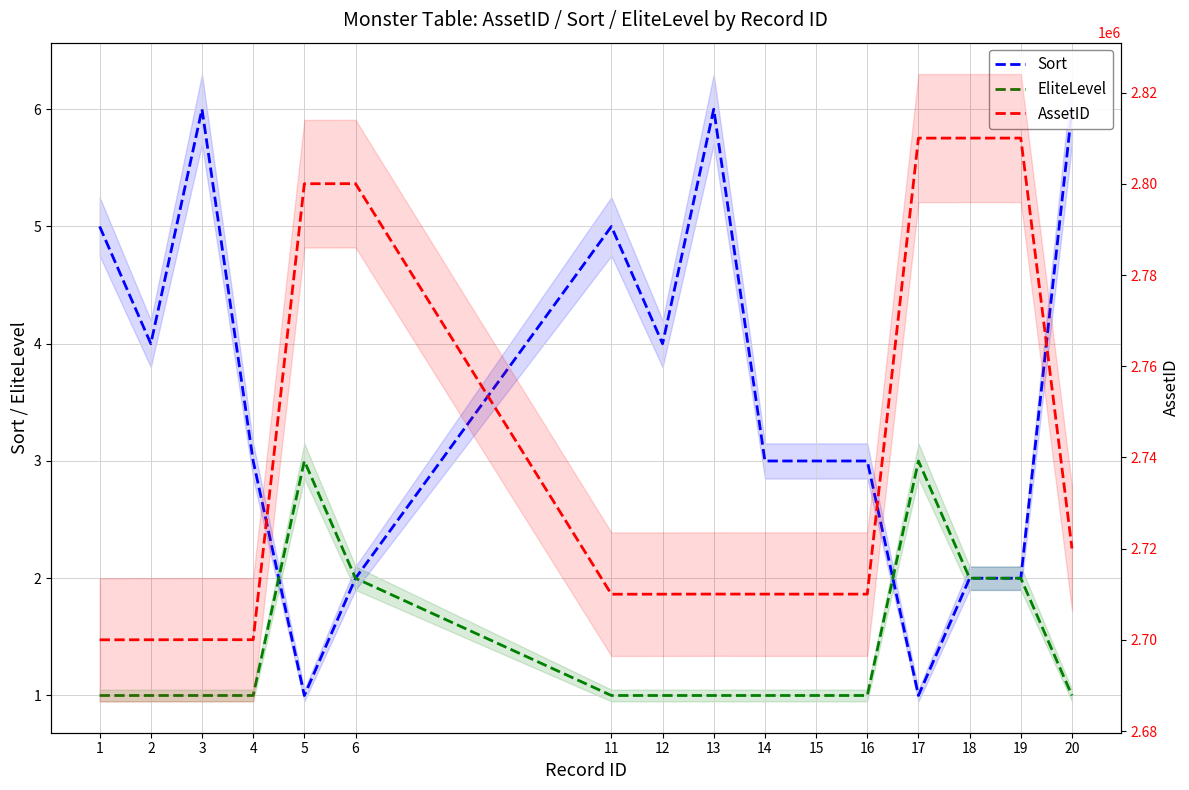

How many values in the AssetID series are below 2710033?

8